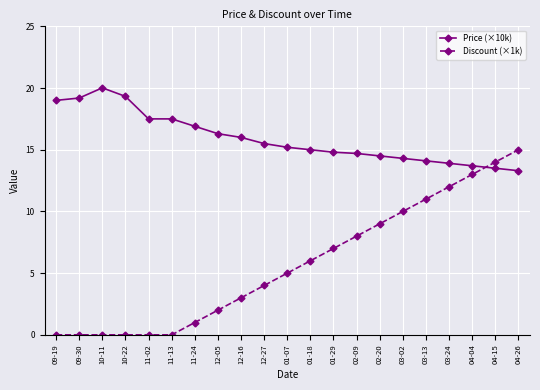

Which series has the largest total across all categories?

Price (×10k)